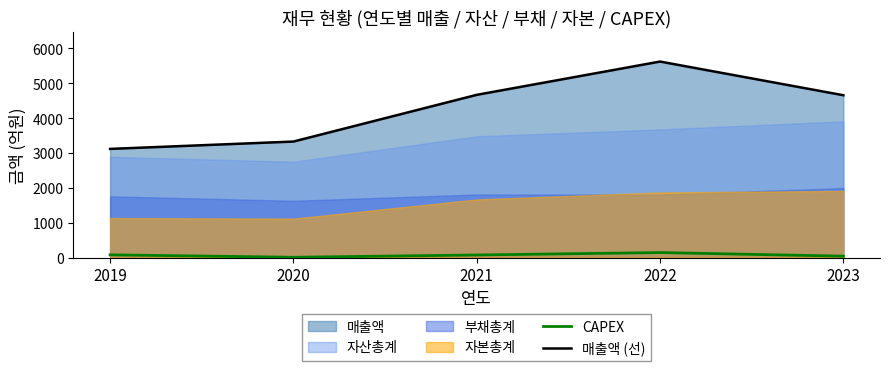

At which label does 매출액 (선) reach its minimum?

2019